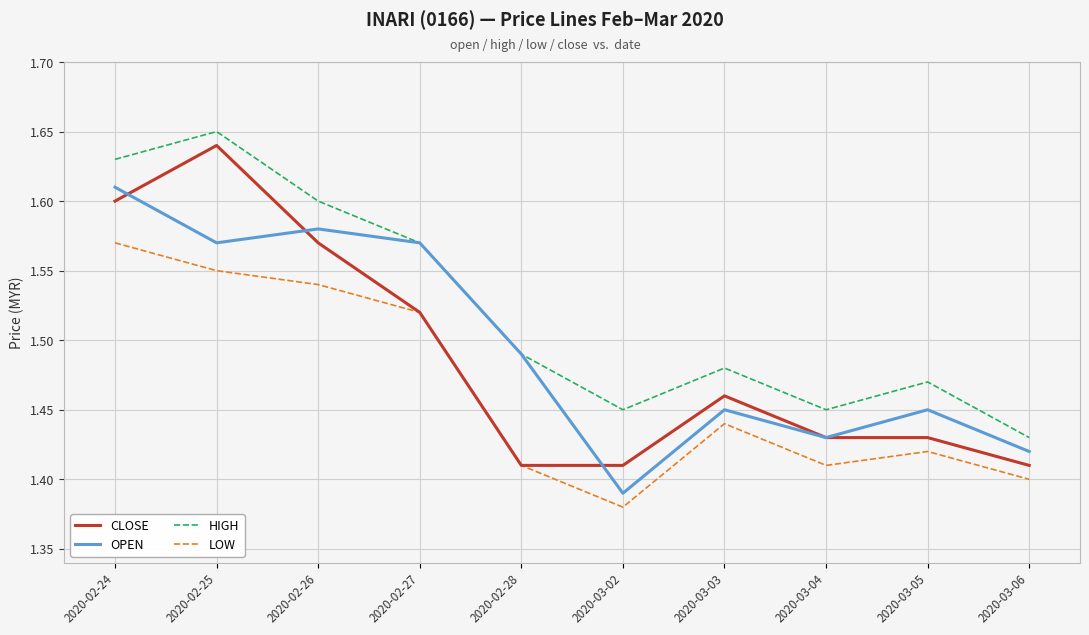

Between 2020-02-28 and 2020-03-05, which series saw the biggest shift?

OPEN